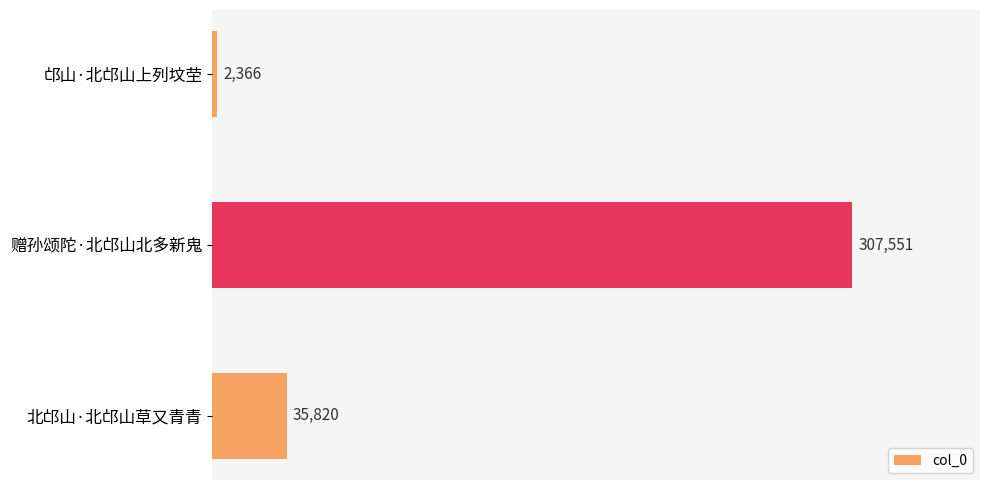

Reading top to bottom, transcribe all the data shown in this chart.

2366	307551	35820